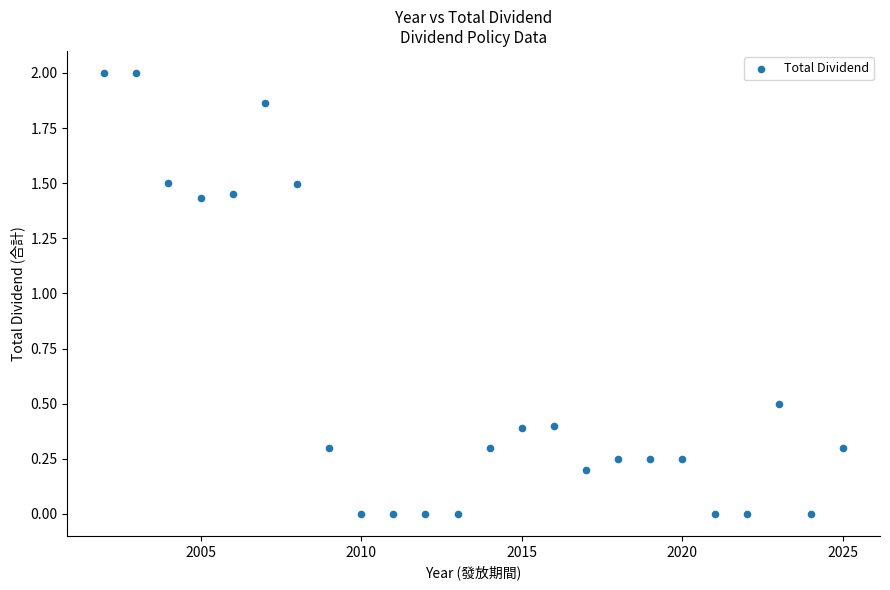

What is the range of Y values (max minus min)?

2.0